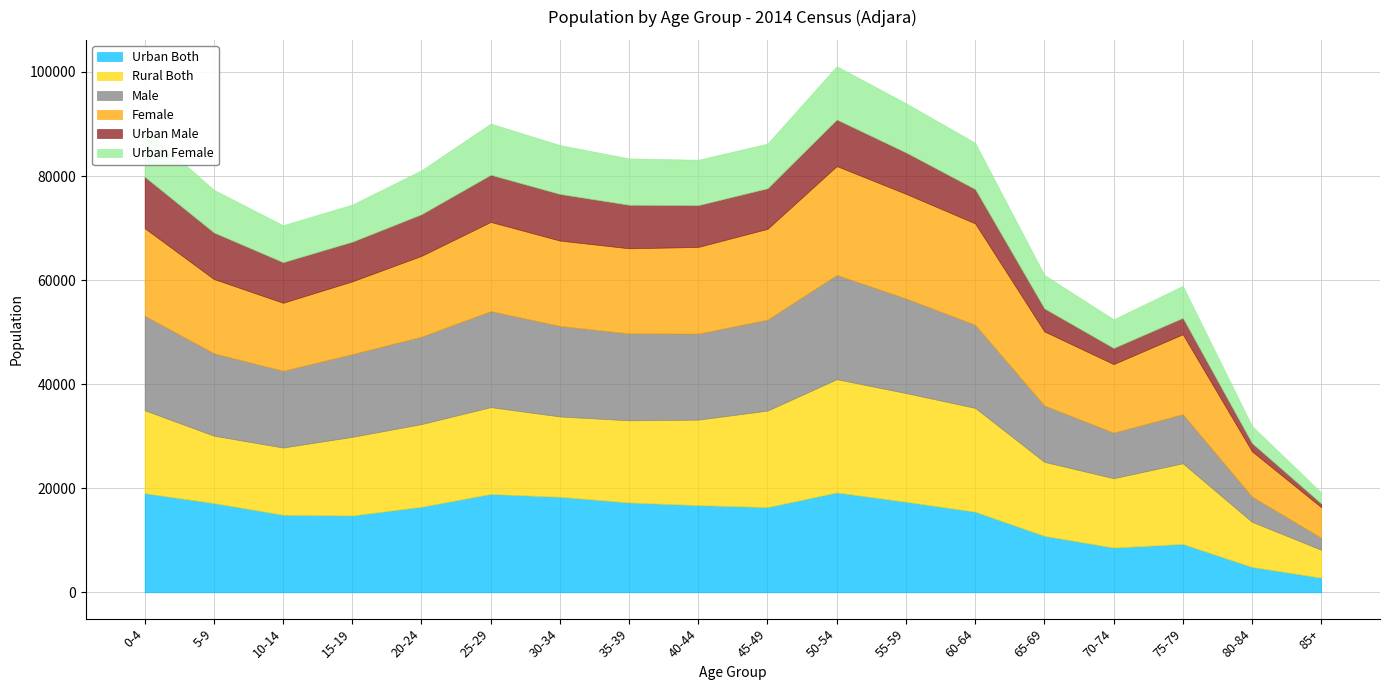

What position from the right is 30-34?

12